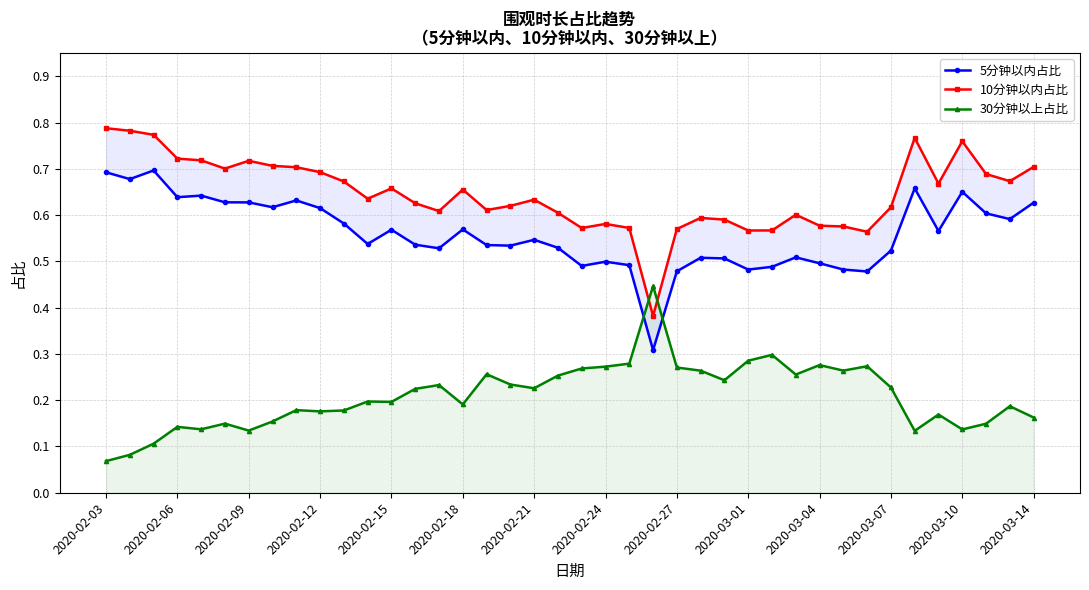

Rank the series at 31 from highest to lowest value.

10分钟以内占比, 5分钟以内占比, 30分钟以上占比